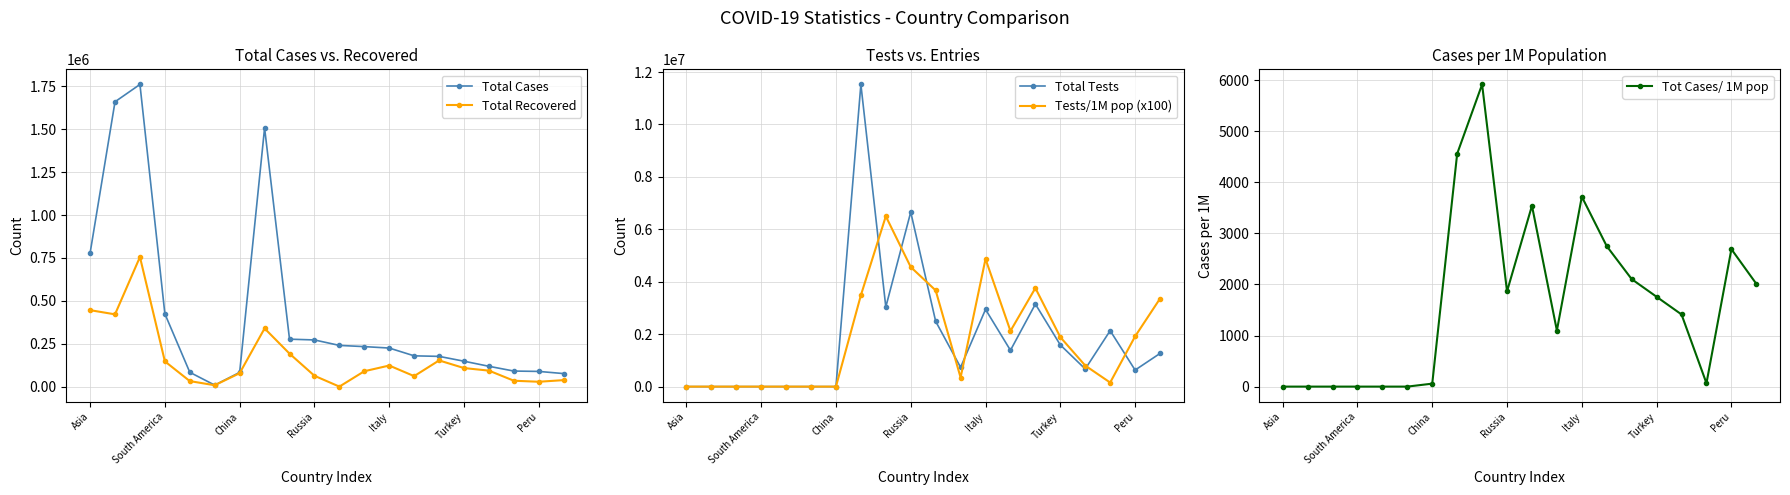

What is the label of the 9th point from the right?

11